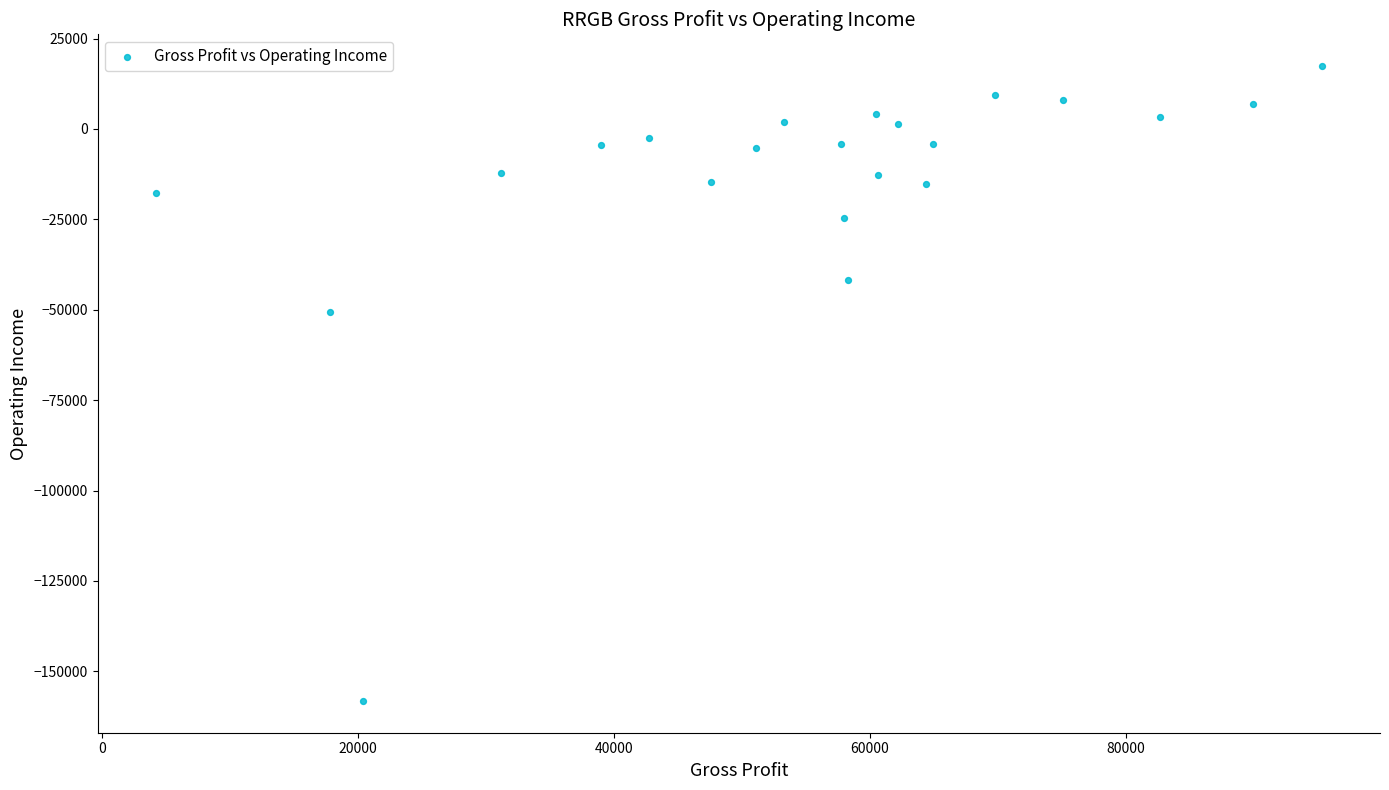

What is the range of X values (max minus min)?

91100